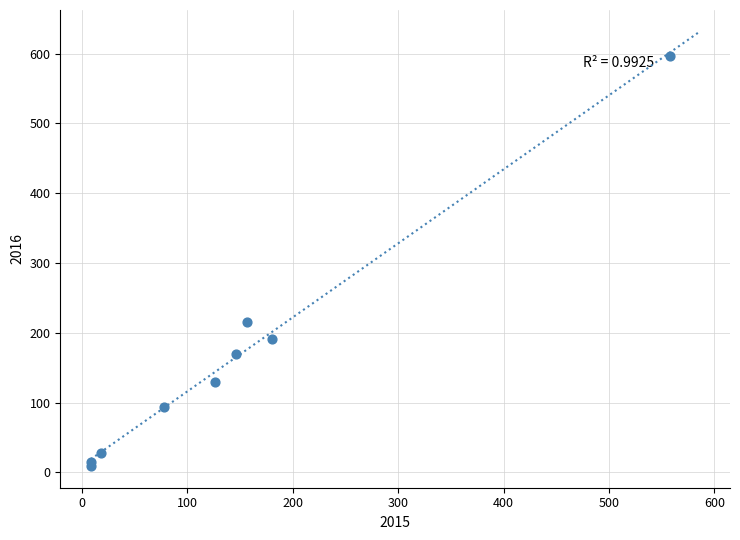

What Y value in the scatter plot is closest to 302?

215